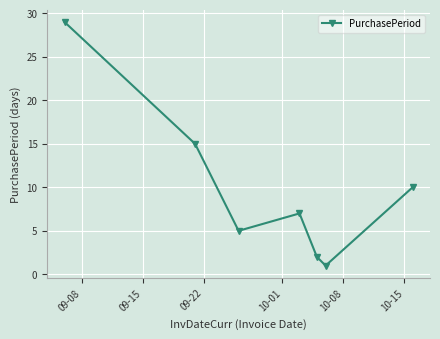

What is the greatest value displayed?

29